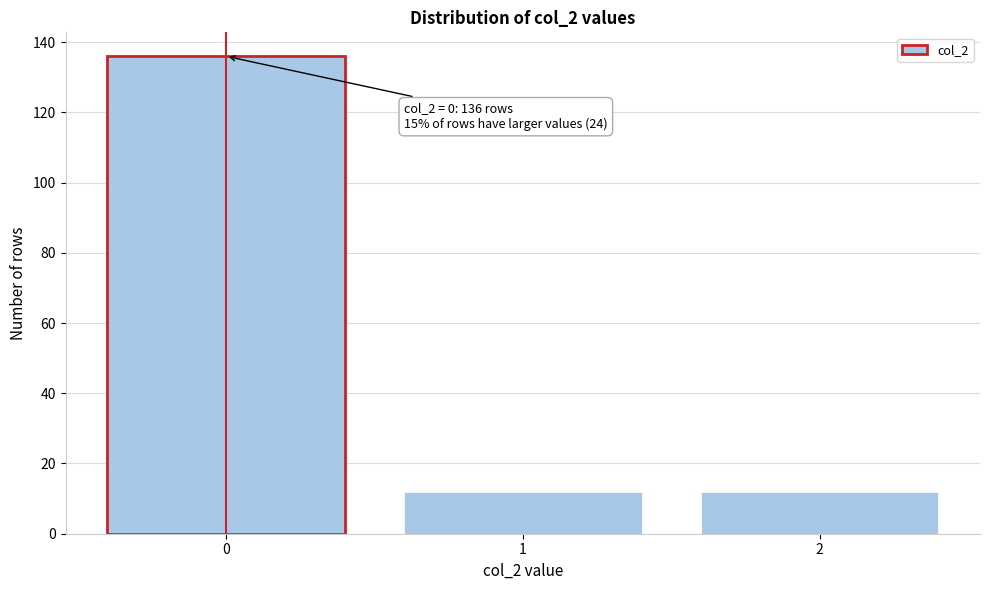

Reading left to right, list all the values displayed in this chart.

136	12	12